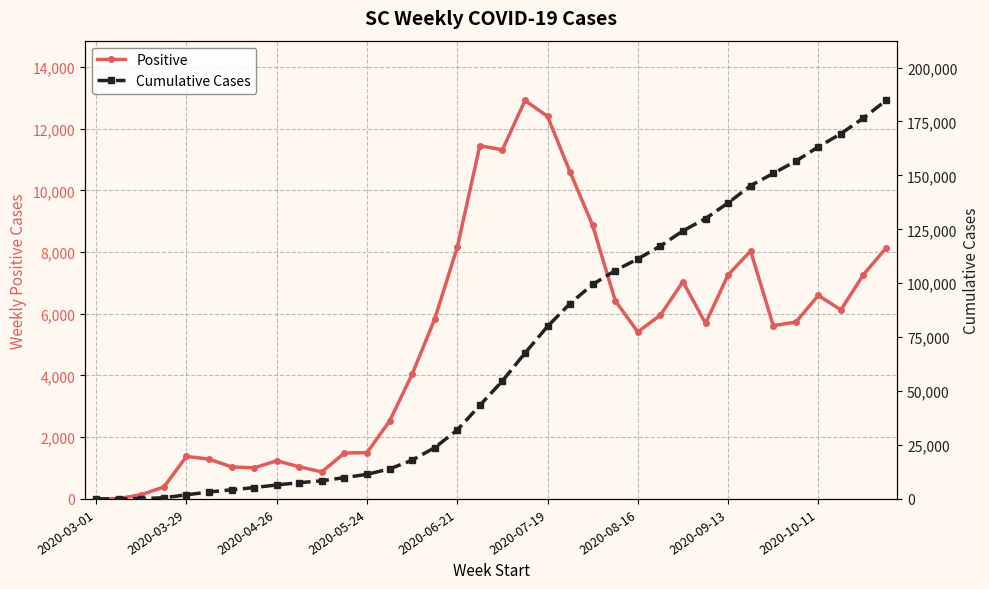

What is the average value of the Positive series?

5132